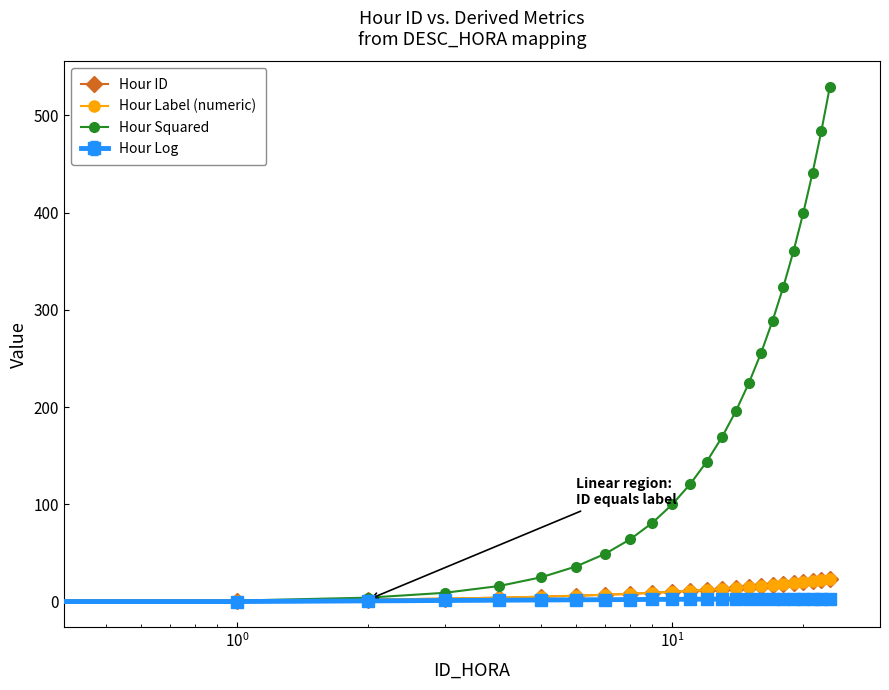

Does the chart have visible grid lines?

No